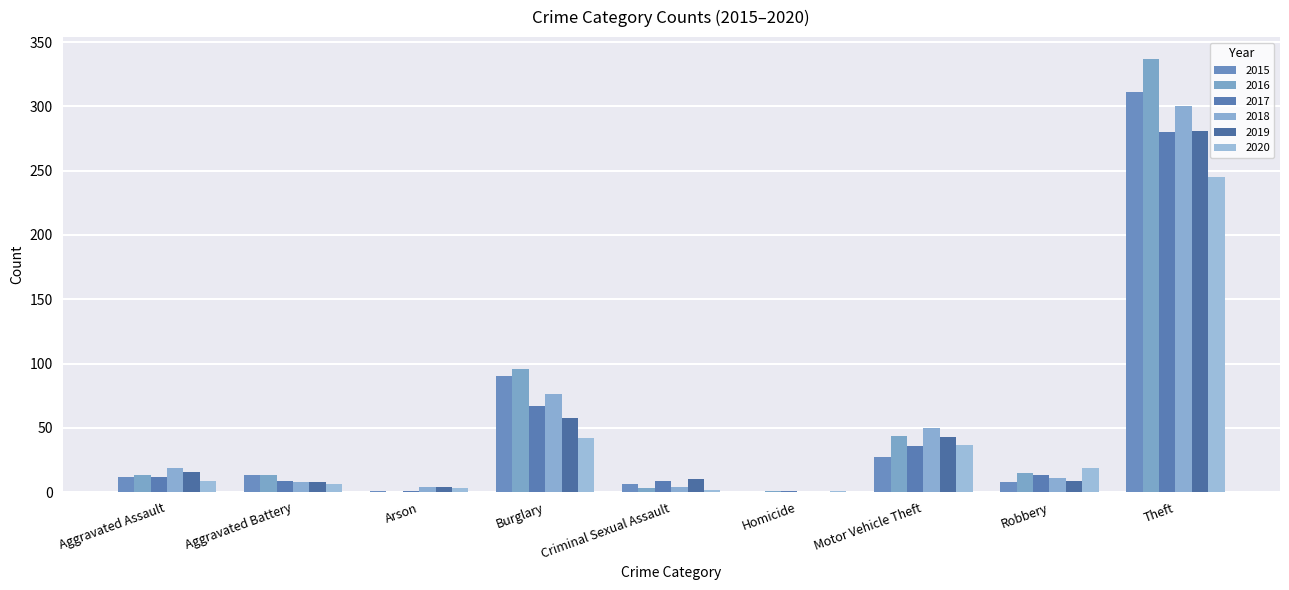

How many groups of bars are there?

9